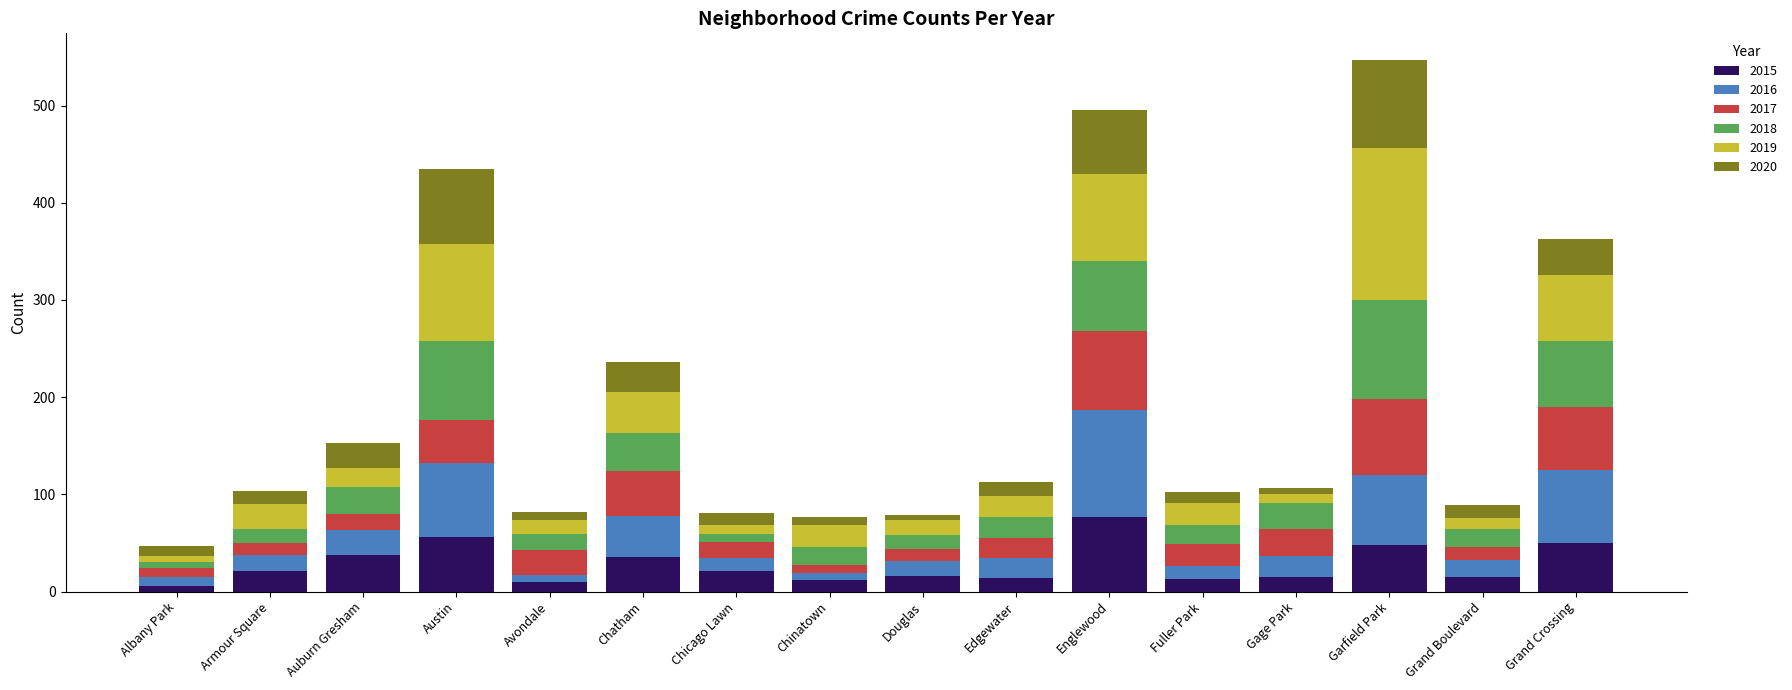

What is the total value across all series at Grand Boulevard?

89